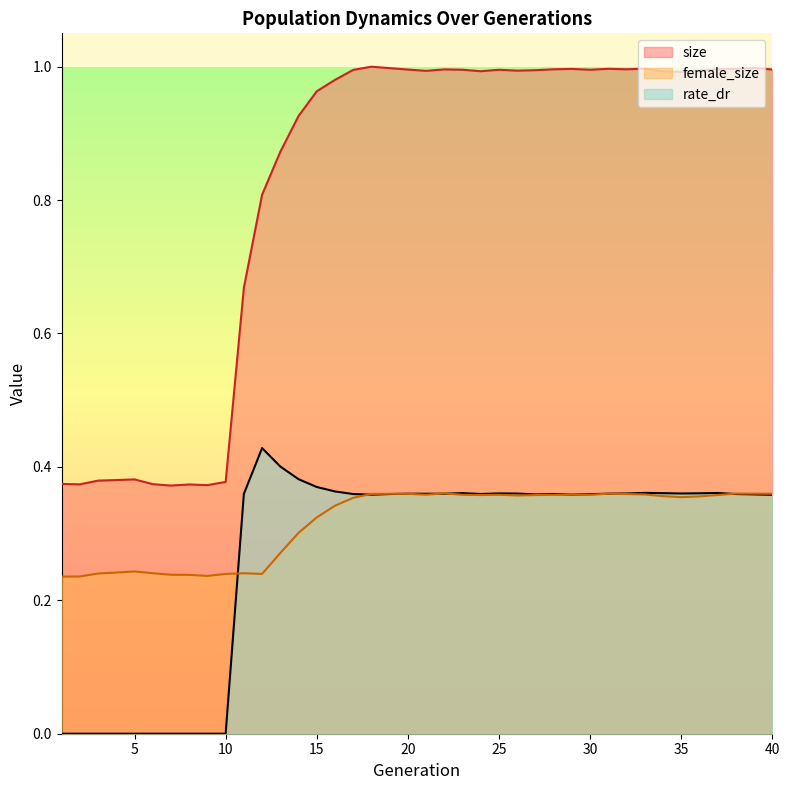

What is the minimum value for female_size?

0.2